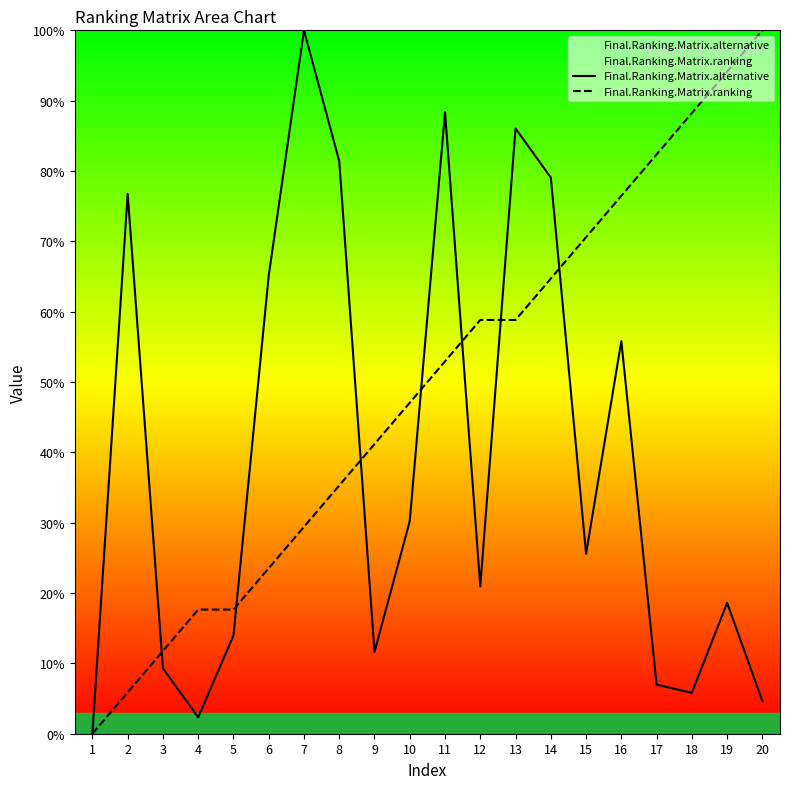

Which series has the largest total across all categories?

Final.Ranking.Matrix.ranking